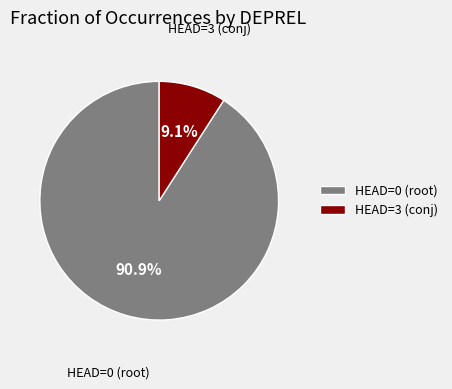

What percentage do HEAD=3 (conj) and HEAD=0 (root) together represent?

100.0%